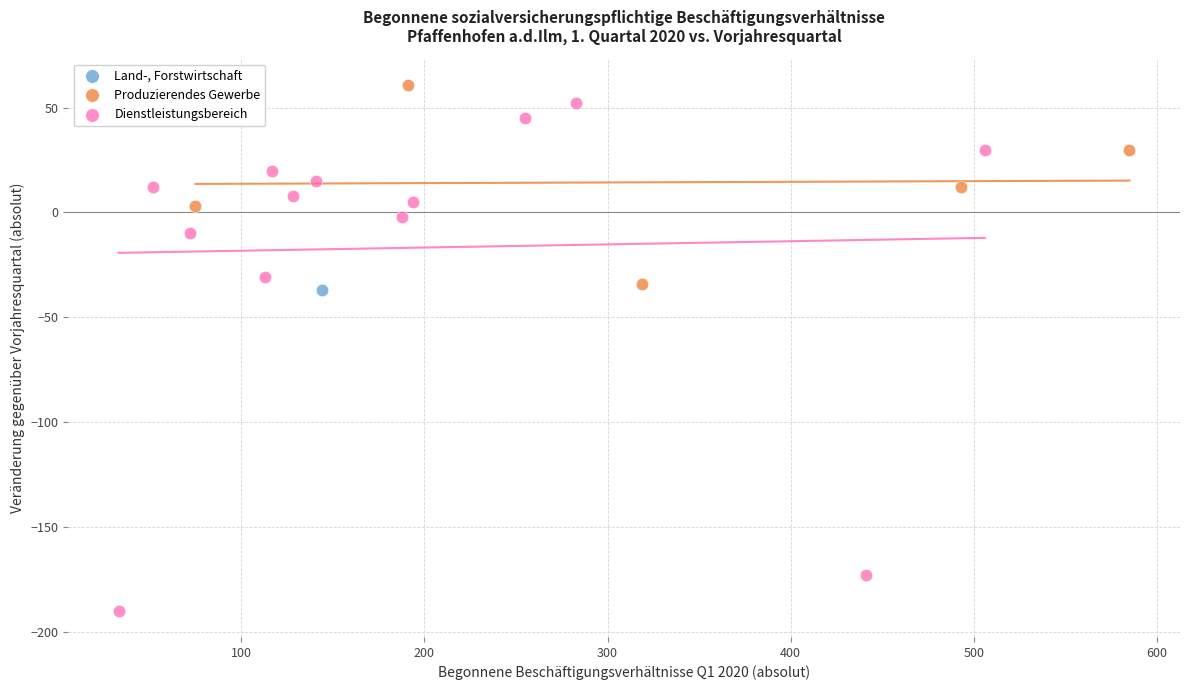

What are all the series names shown in the legend?

Land-, Forstwirtschaft, Produzierendes Gewerbe, Dienstleistungsbereich